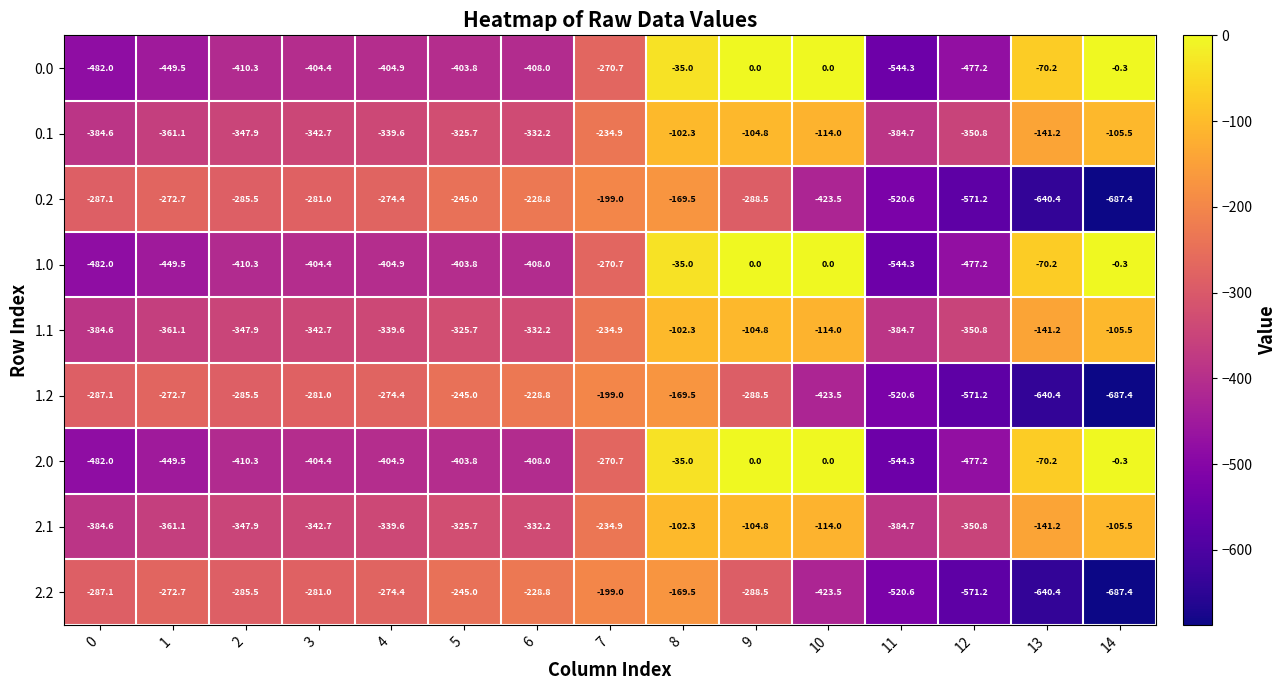

True or false: 1.1 has a value of -361.1 at 1.

True